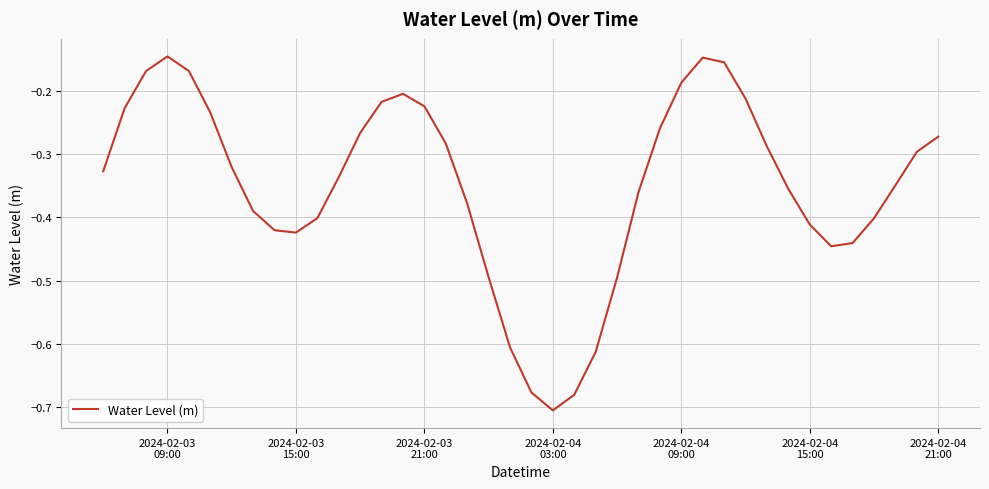

What is the difference between the maximum and minimum values?

0.6